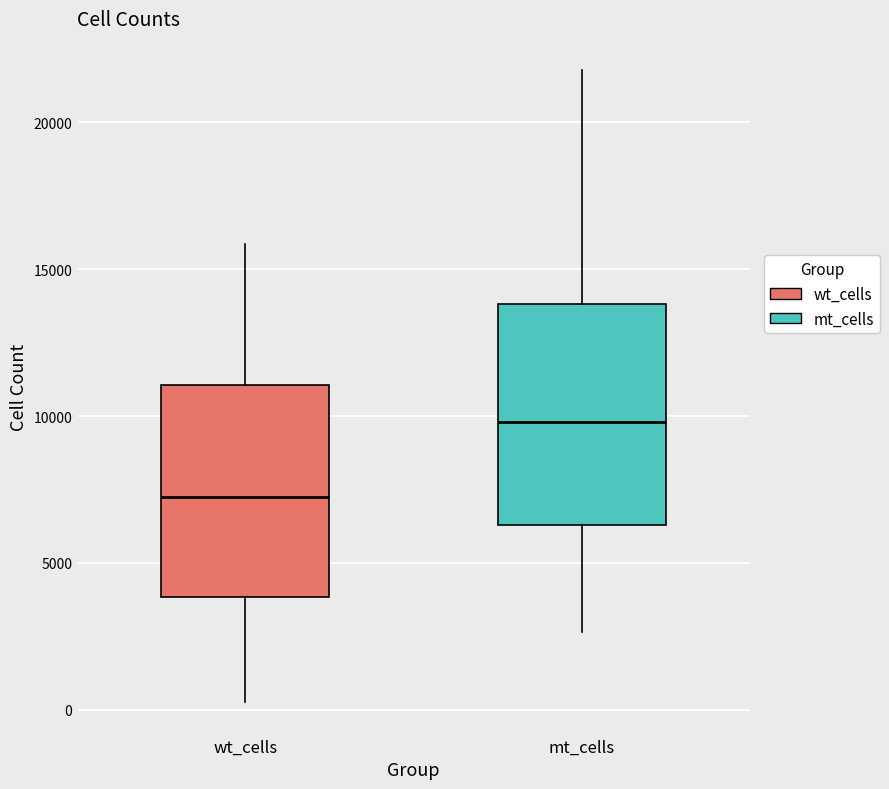

Reading left to right, transcribe this box plot: for each box, give where its median line is, the range the box spans, and where its two whiskers end, as read against the y-axis. The values are not printed on the chart, so give them approximately, as read against the axis.

wt_cells: median 7000, box 4000 to 11000, whiskers 500 to 16000
mt_cells: median 10000, box 6500 to 14000, whiskers 2500 to 22000